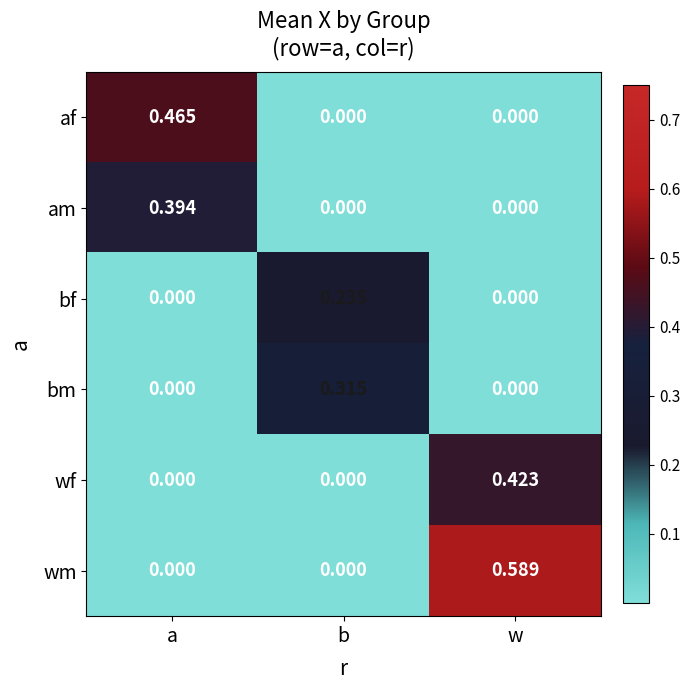

How many values in the bm series exceed 0?

1